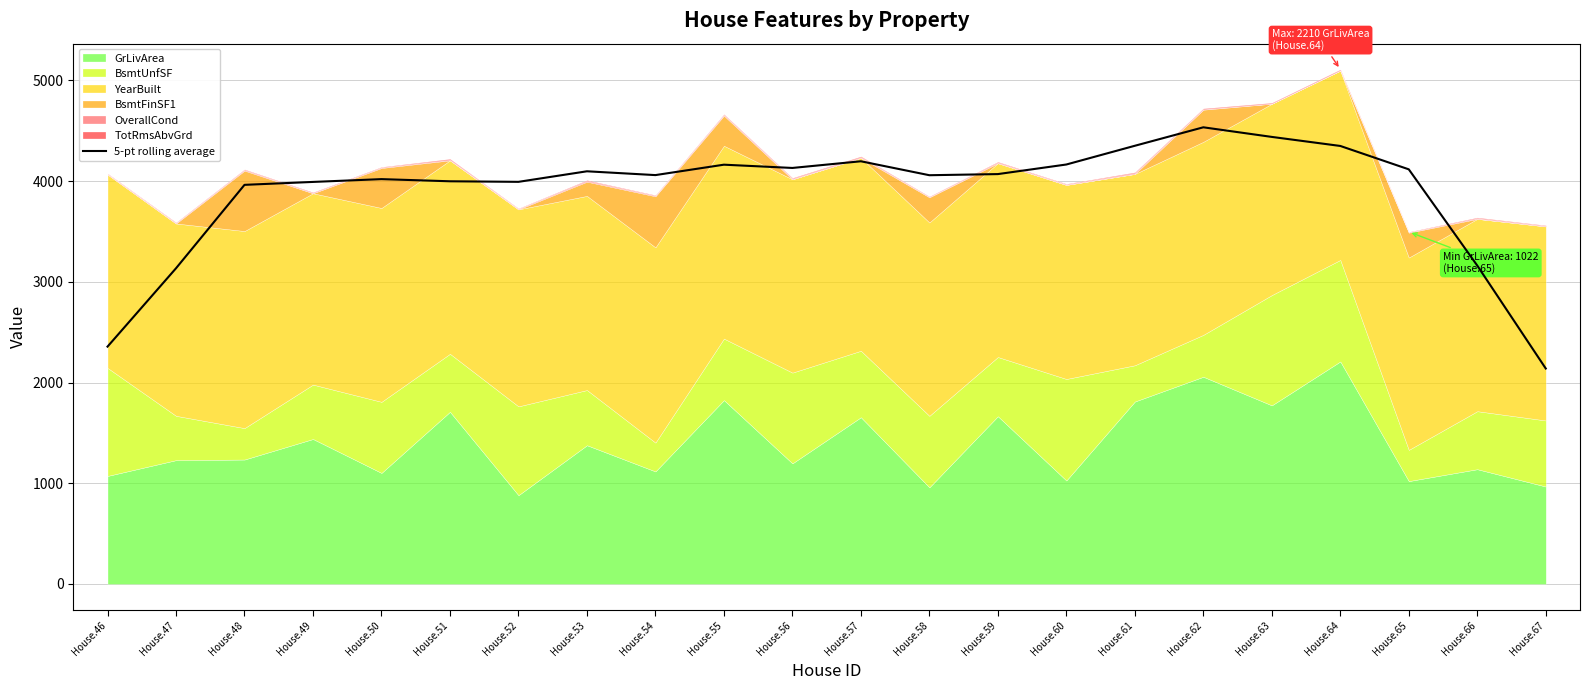

True or false: there are more than 1 points higher than both neighbors.

True